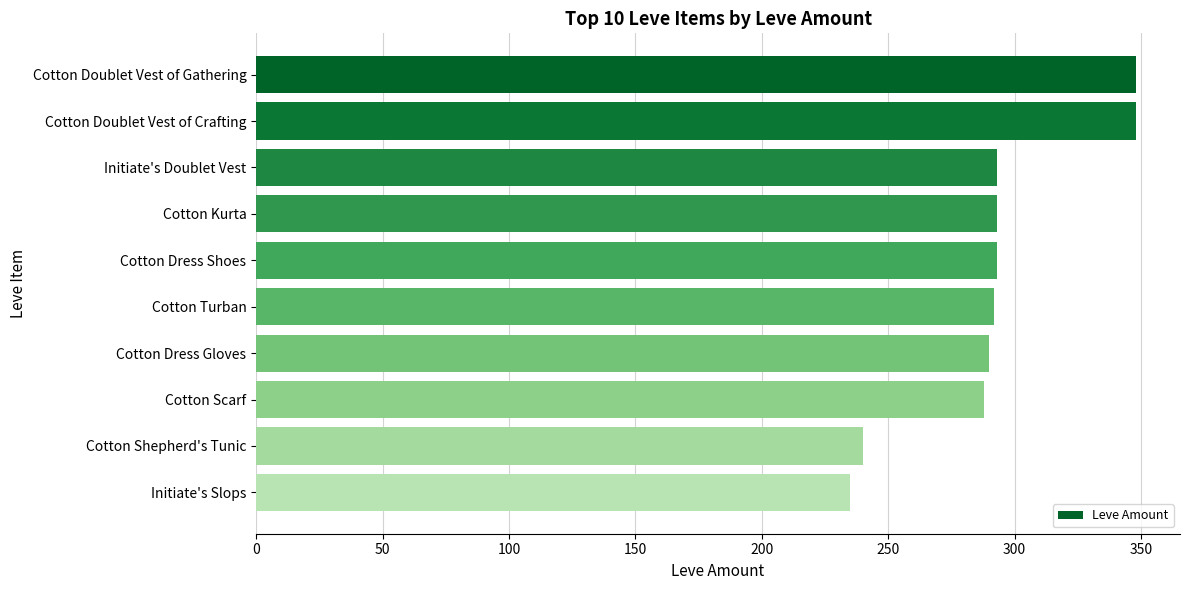

What is the difference between the second highest and minimum values?

113